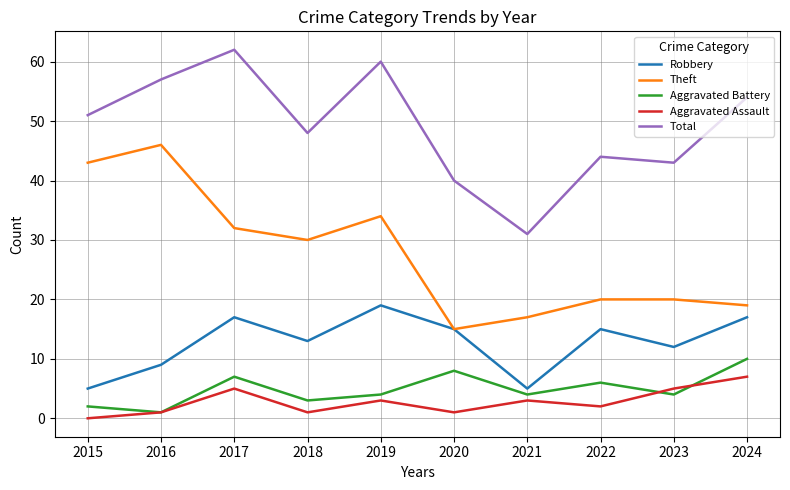

What is the sum of the Robbery values at 2020 and 2016?

24